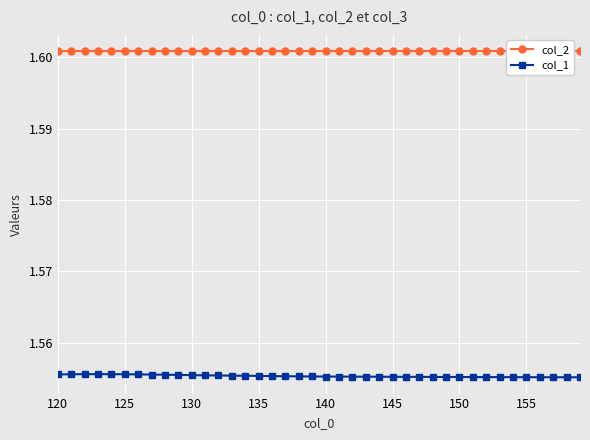

The value of col_1 at 130 is 2.4. True or false?

False